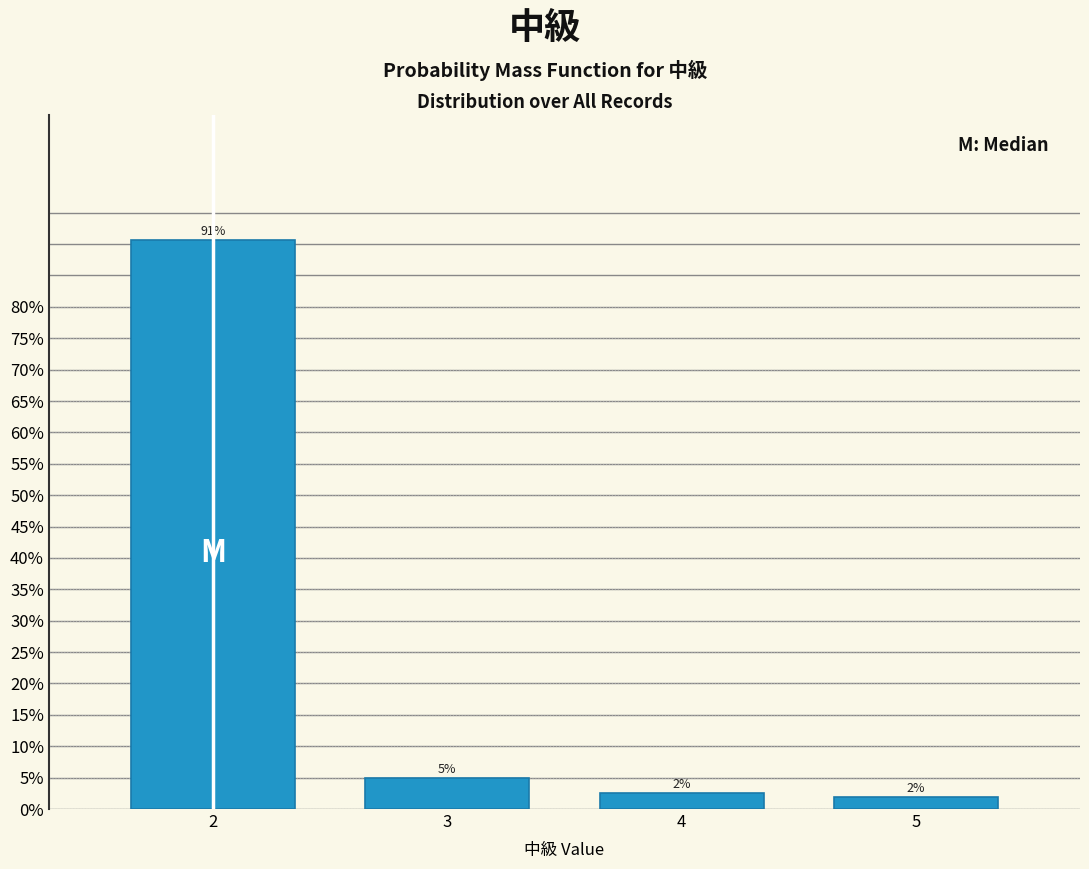

At which category does the chart reach its minimum across all series?

5